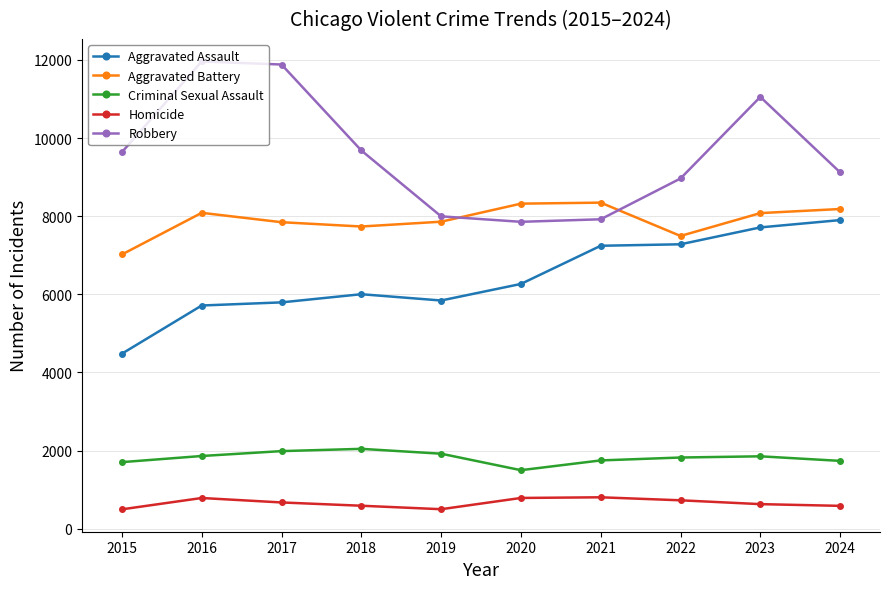

What is the value of the Aggravated Battery point at the 5th from the left?

7858